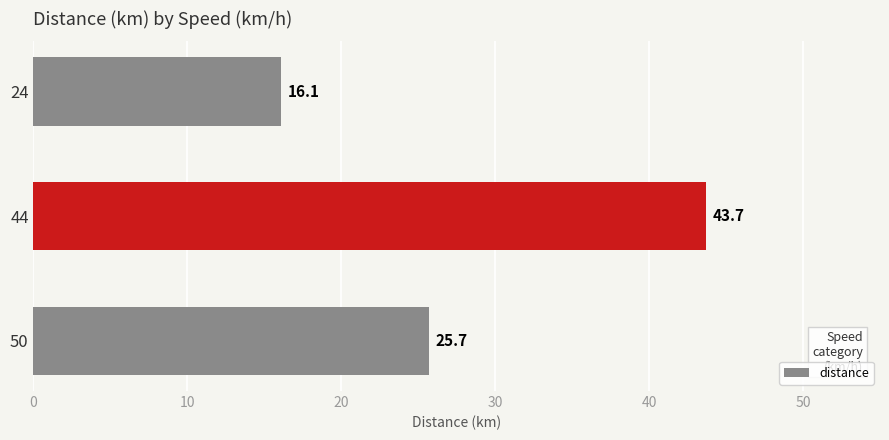

Reading top to bottom, list all the values displayed in this chart.

24=16.1	44=43.7	50=25.7